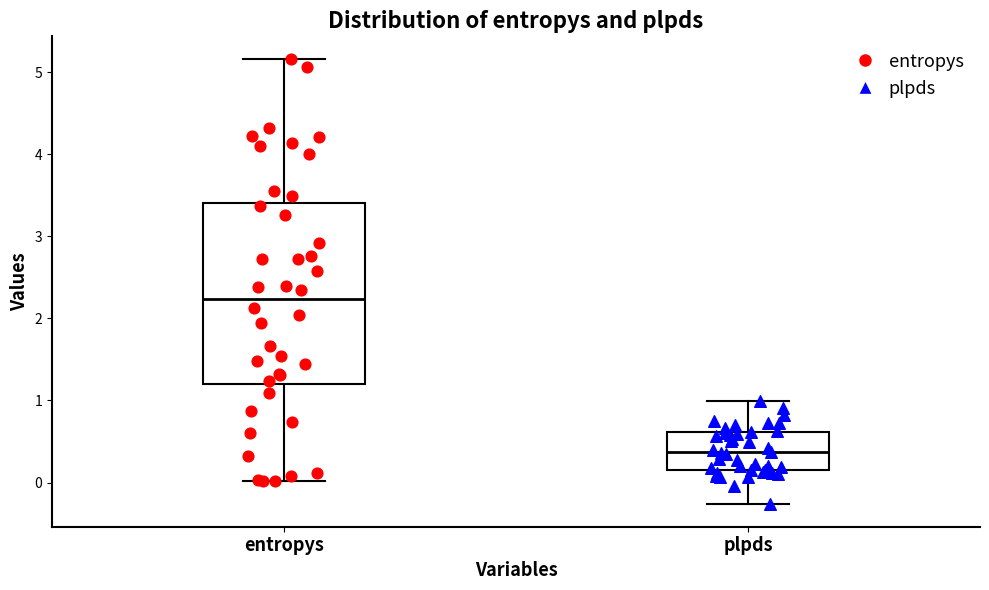

Reading left to right, read every box against the y-axis: the position of its median line, the range the box covers, and the ends of its whiskers. The values are not printed on the chart, so give them approximately, as read against the axis.

entropys: median 2.2, box 1.2 to 3.4, whiskers 0.0 to 5.2
plpds: median 0.4, box 0.2 to 0.6, whiskers -0.3 to 1.0